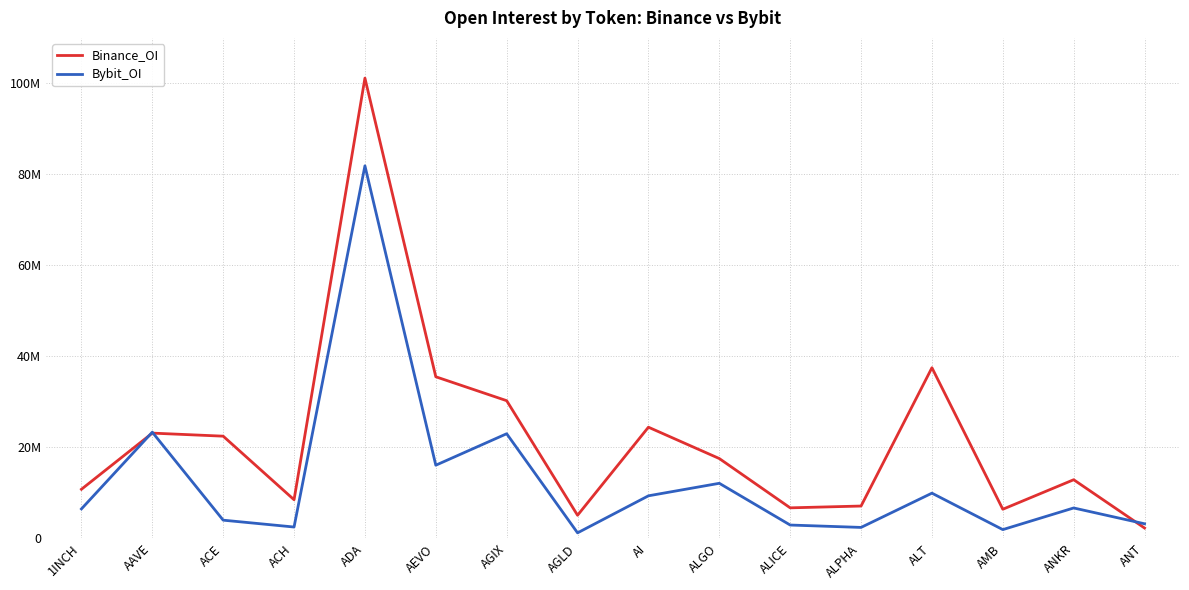

What position from the left is ALGO?

10